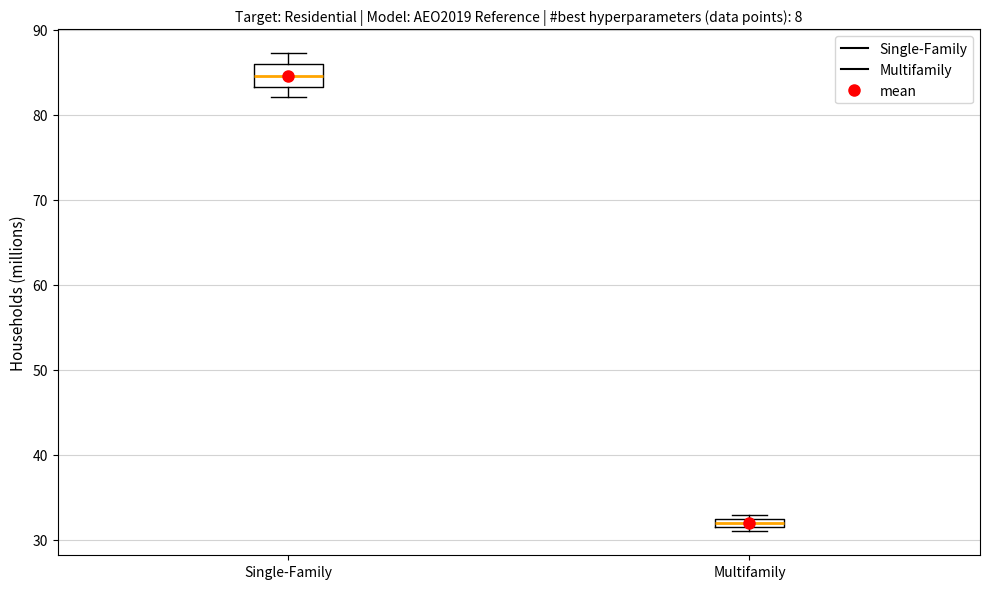

Which box is the tallest, from its lower edge to its upper edge?

Single-Family